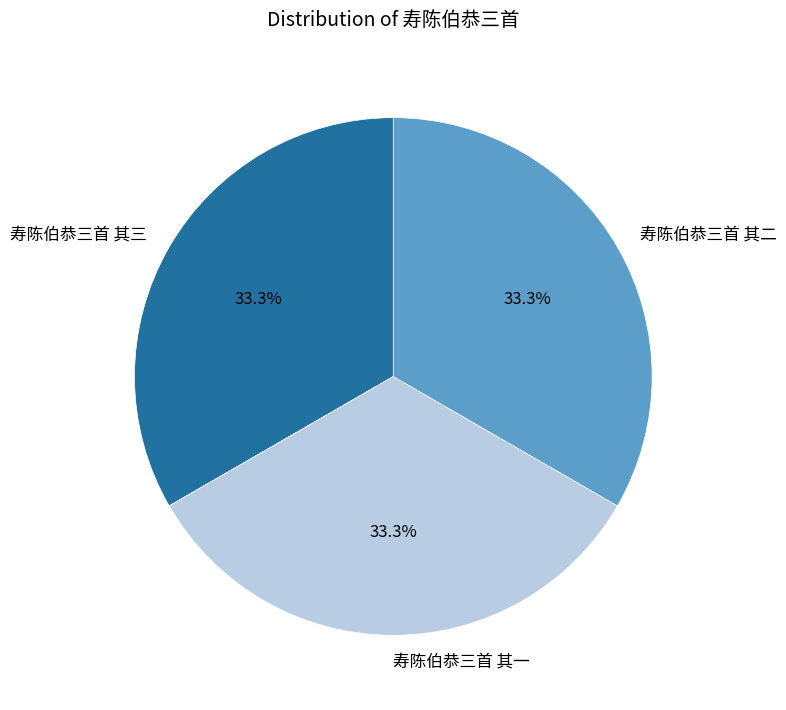

Count the number of slices in the pie.

3